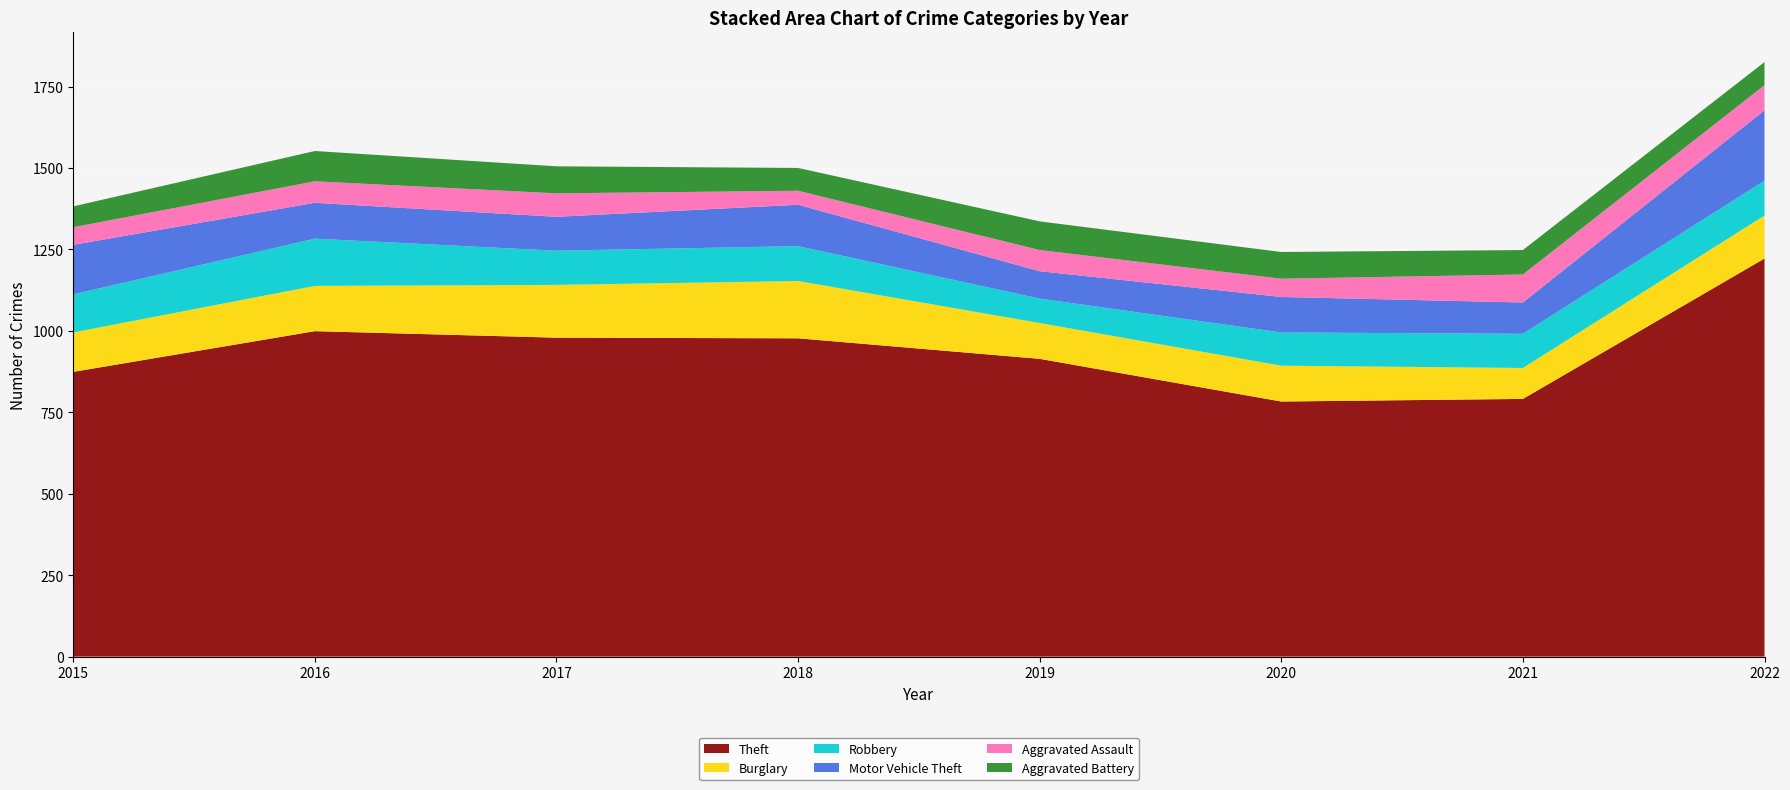

How many interior local peaks does the Motor Vehicle Theft series have?

2